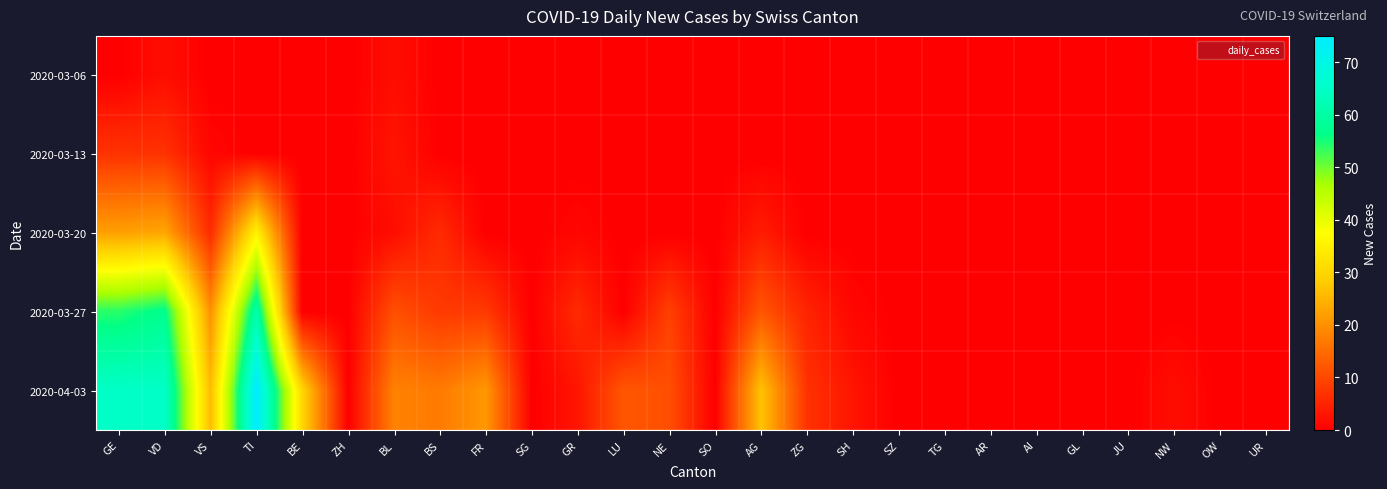

How many series are shown in this chart?

5